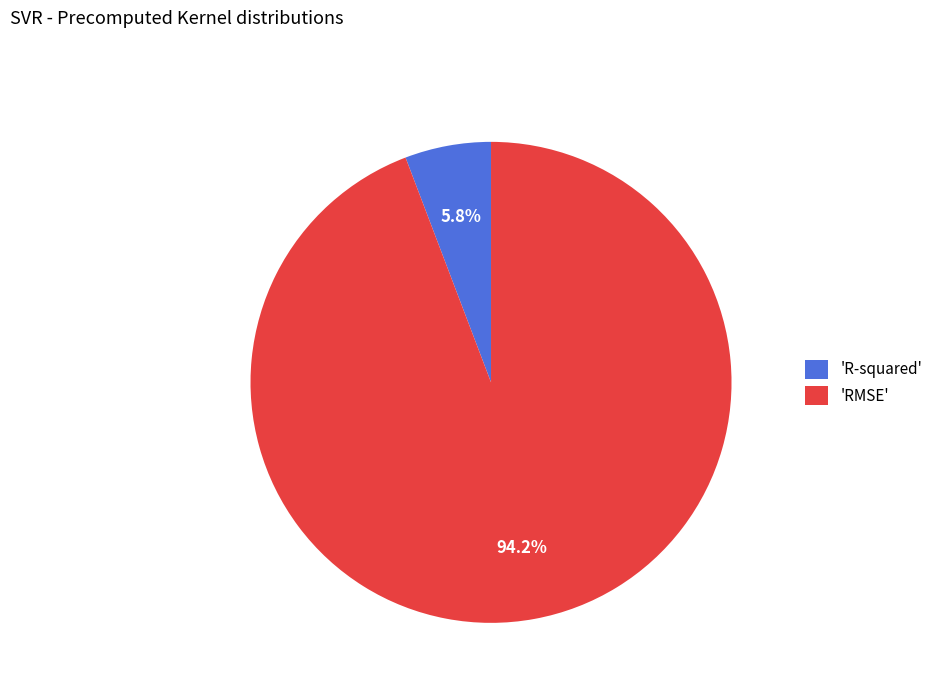

What is the majority slice?

'RMSE'